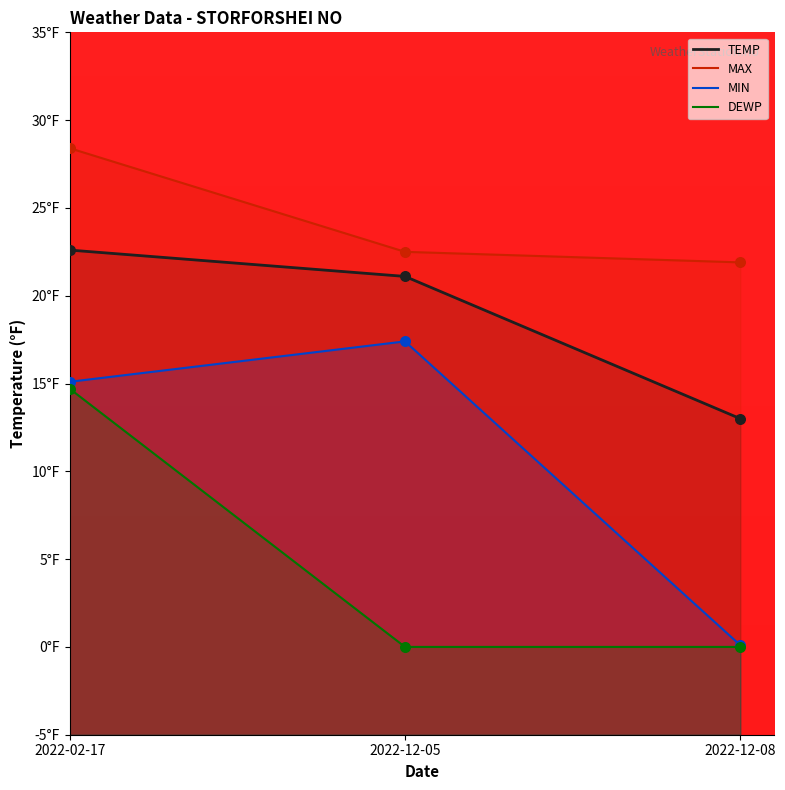

Which series has the largest Y range (max minus min)?

MIN